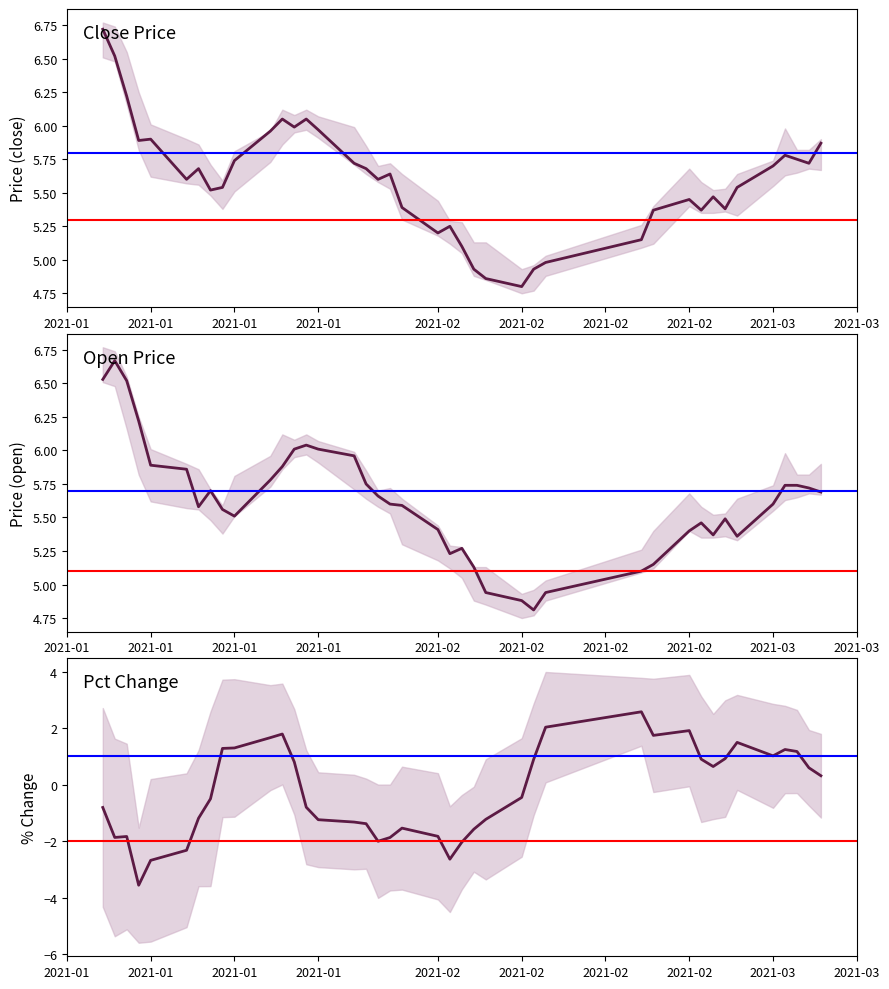

In high, how many points are lower than both neighbors (excluding endpoints)?

5